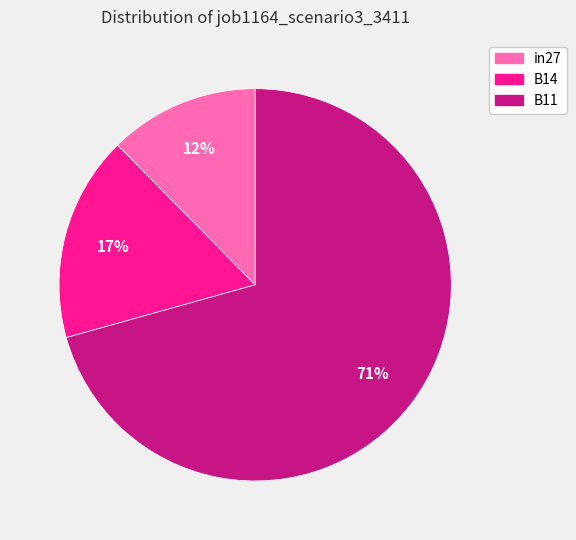

What percentage is the B11 slice, to the nearest percent?

71%